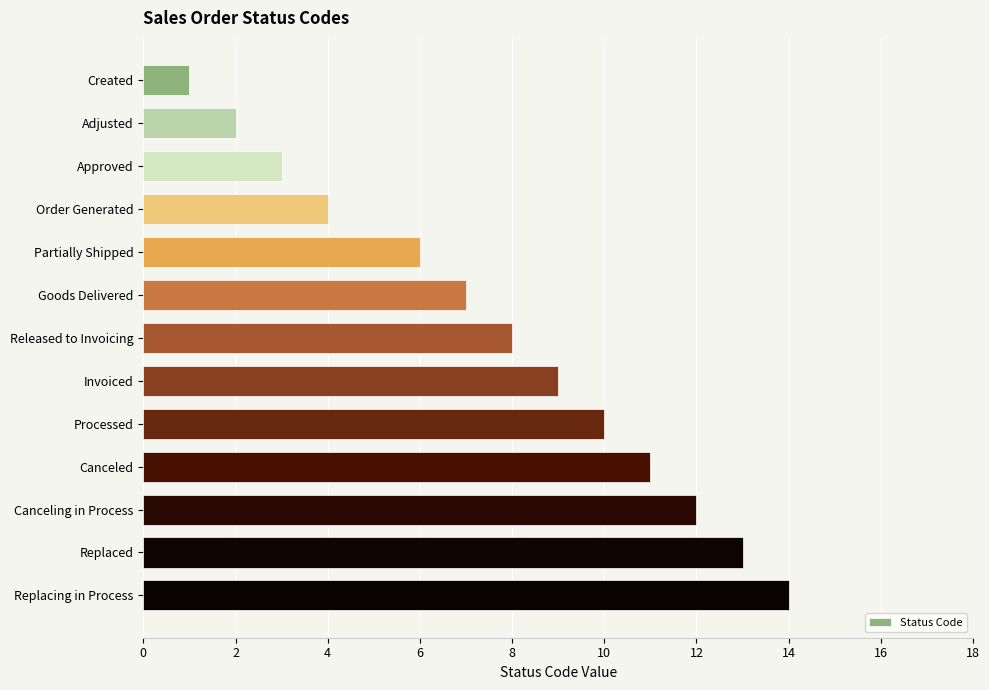

What is the difference between the second highest and minimum values?

12